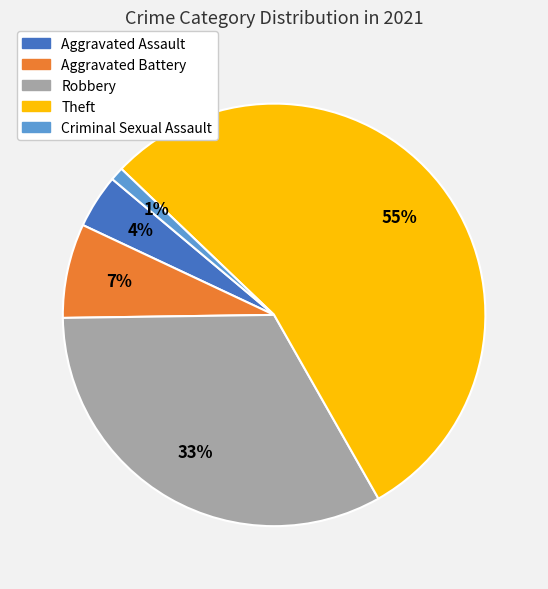

To the nearest percent, what is the average slice percentage?

20%